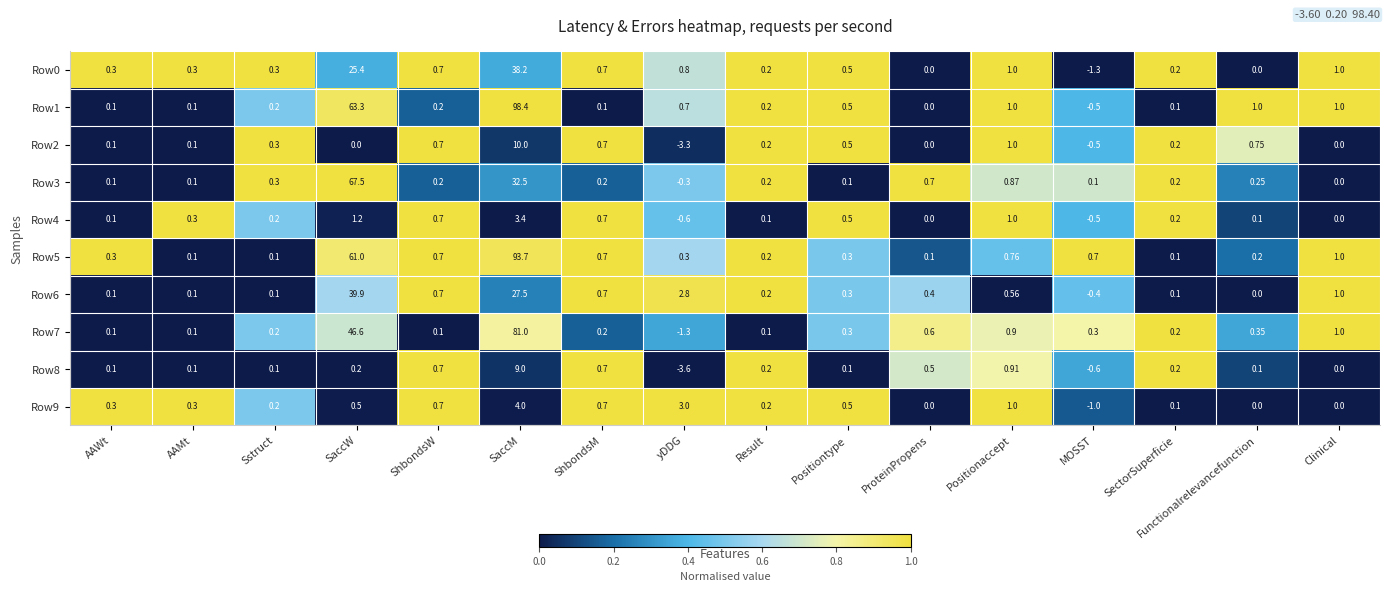

At which category does the chart reach its minimum across all series?

yDDG